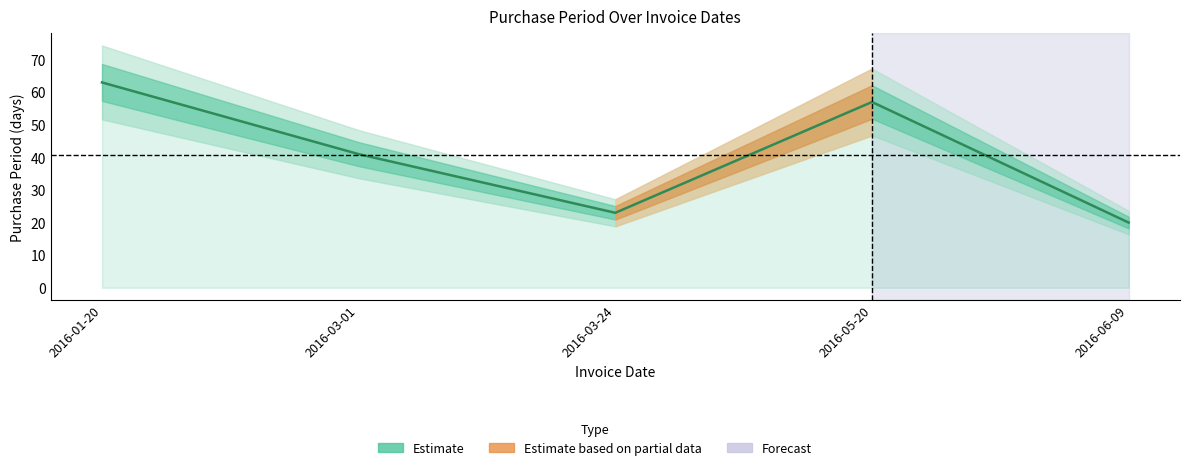

How many interior local valleys (lower than both neighbors) does the data have?

1